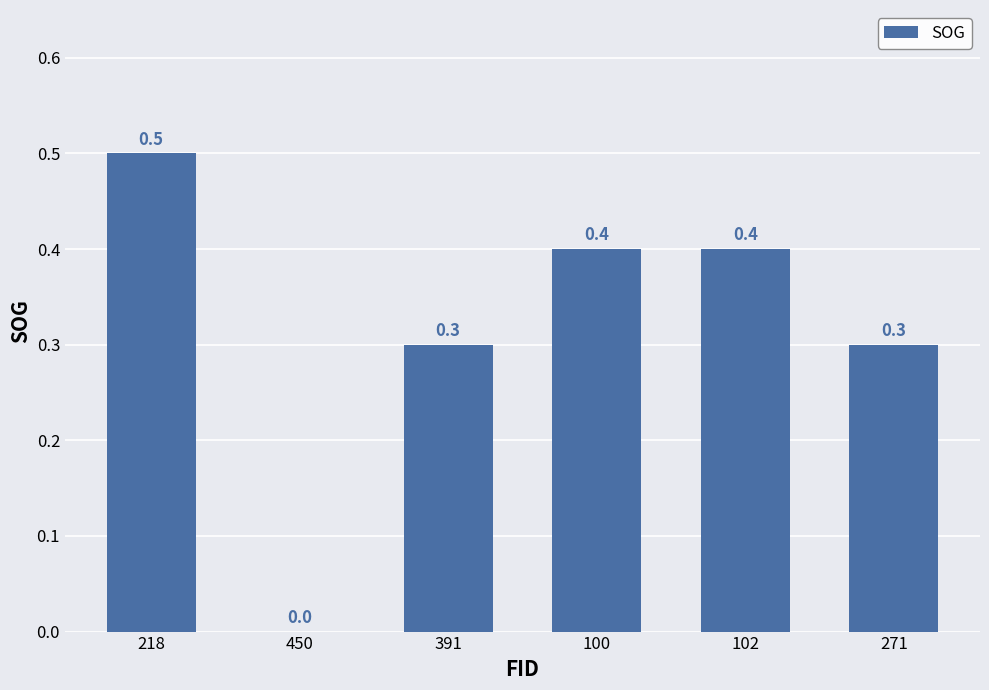

Read the value at 218.

0.5